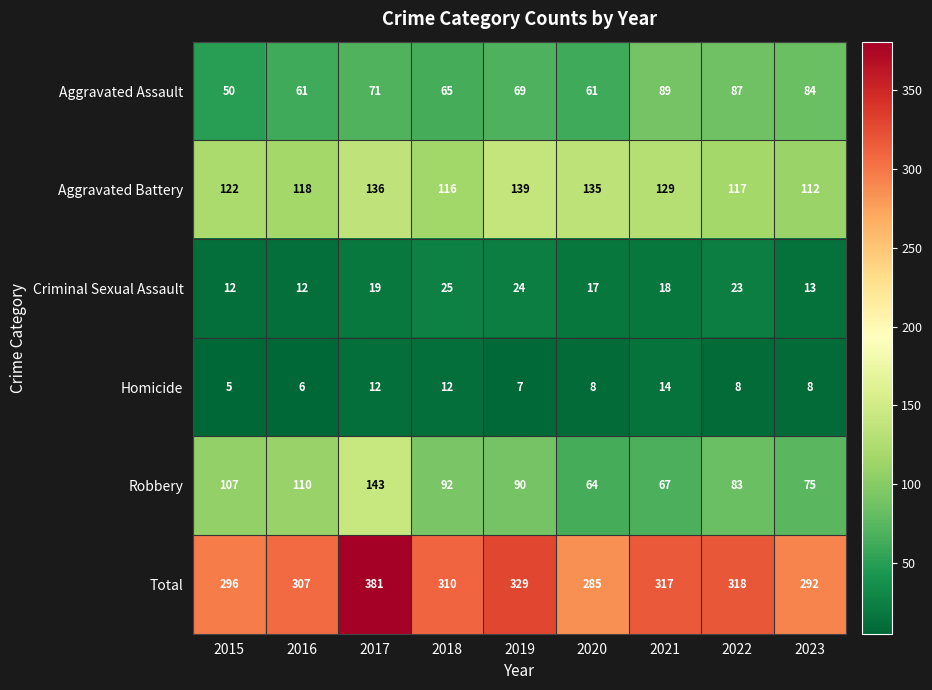

At 2022, list the series in order from smallest to largest.

Homicide, Criminal Sexual Assault, Robbery, Aggravated Assault, Aggravated Battery, Total